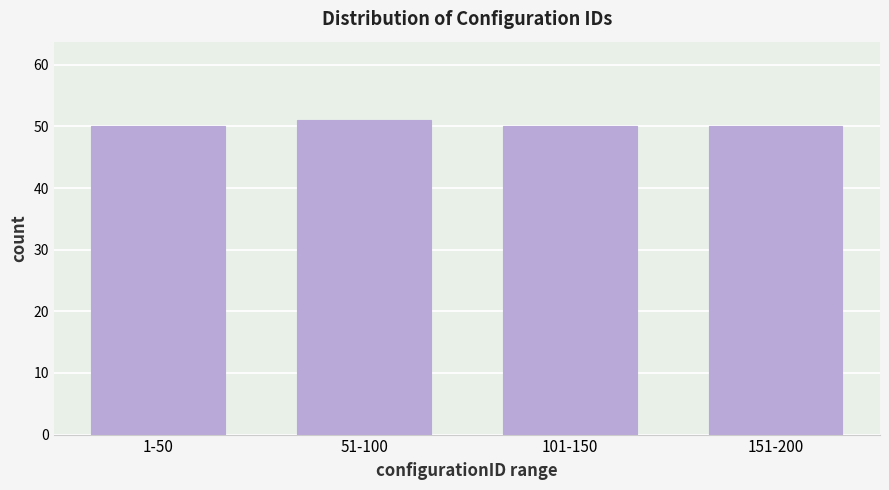

Reading left to right, what are all the values shown in this chart?

50	51	50	50